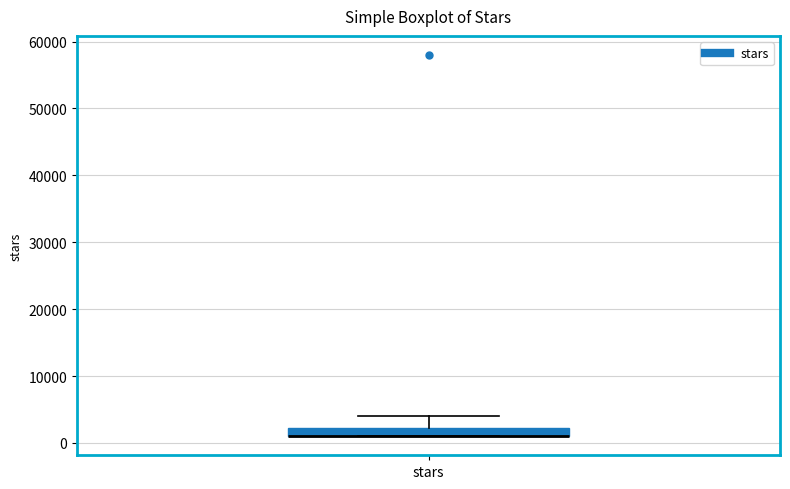

Where is the lower edge of the box for stars on the y-axis? The values are not printed on the chart, so give them approximately, as read against the axis.

1000